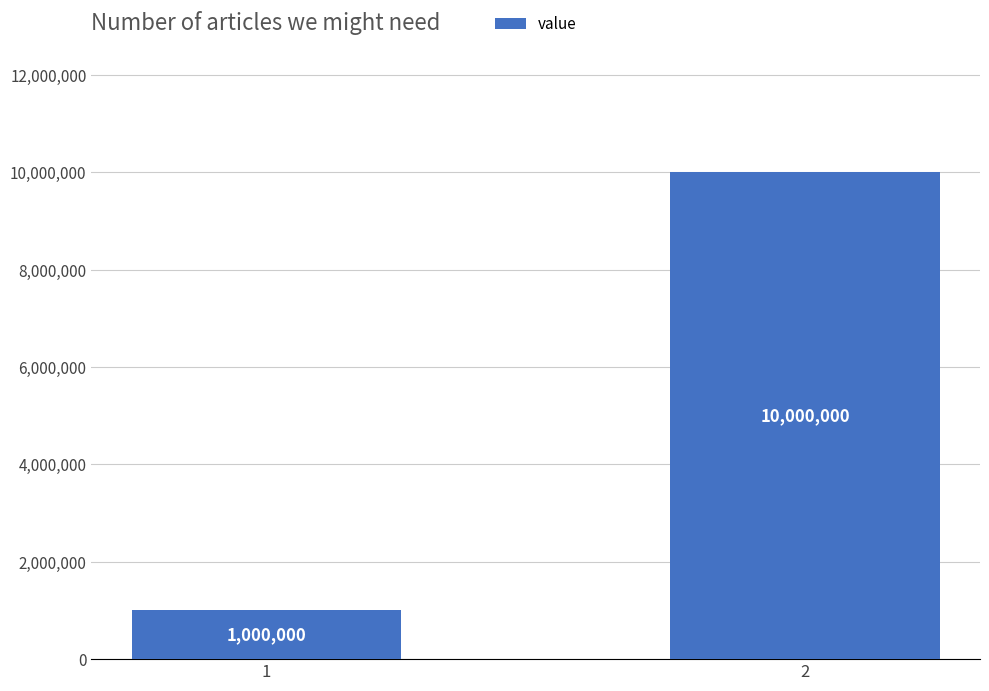

Which category has the lowest value across all series?

1